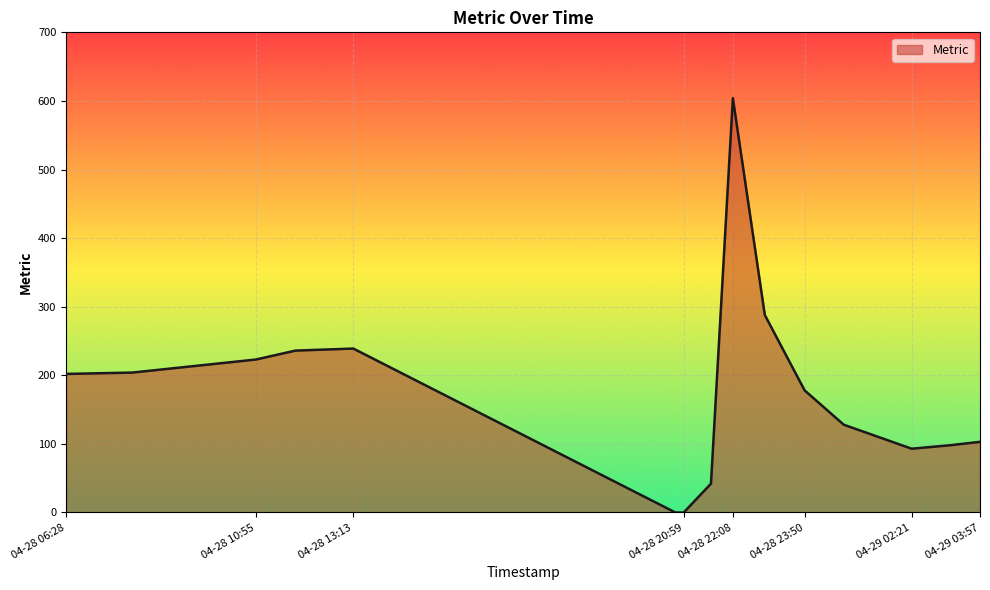

What is the greatest value displayed?

604